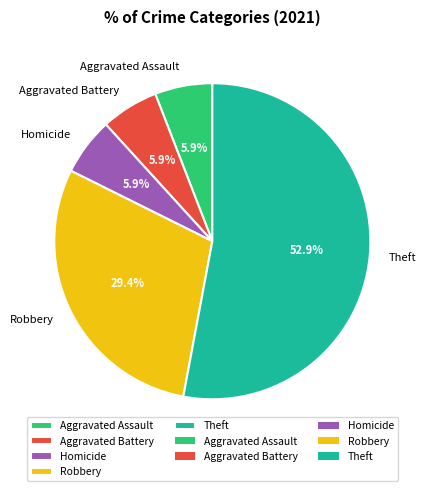

To the nearest percent, what is the combined percentage of Homicide and Theft?

59%